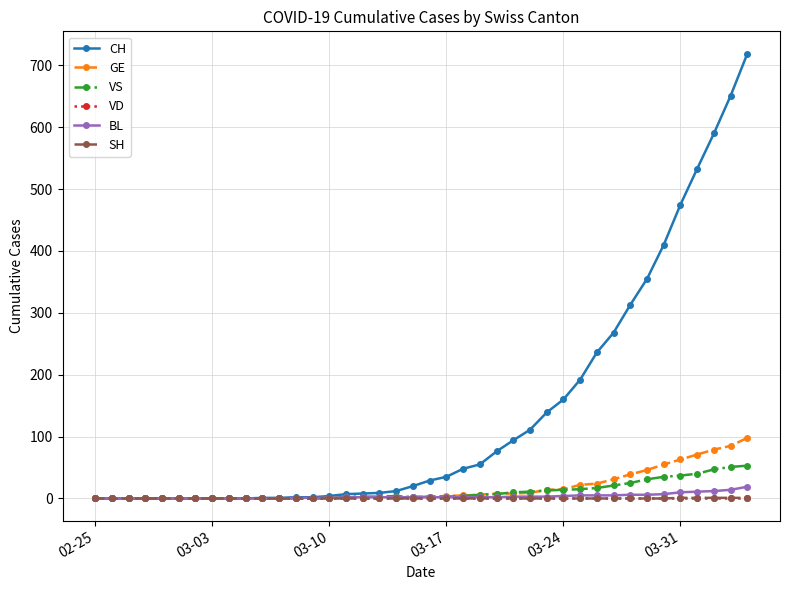

What is the greatest value displayed?

719